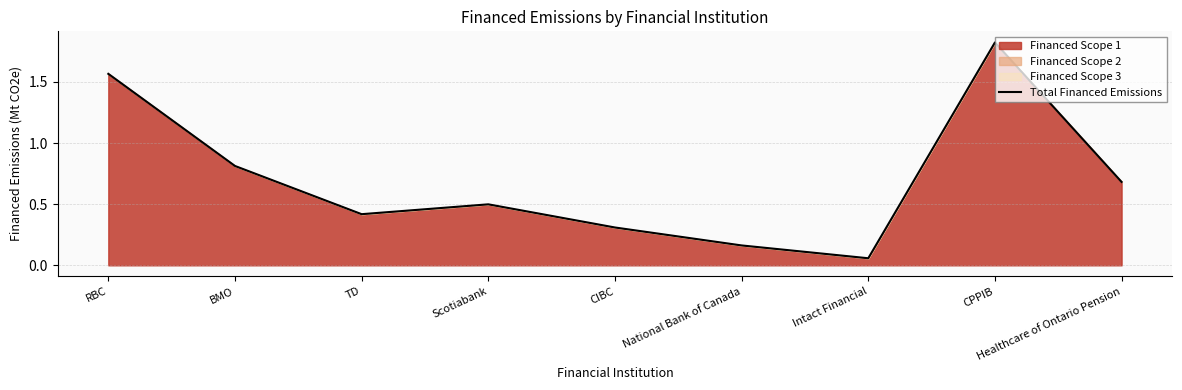

The chart shows a value of 0.2 at Scotiabank. True or false?

False